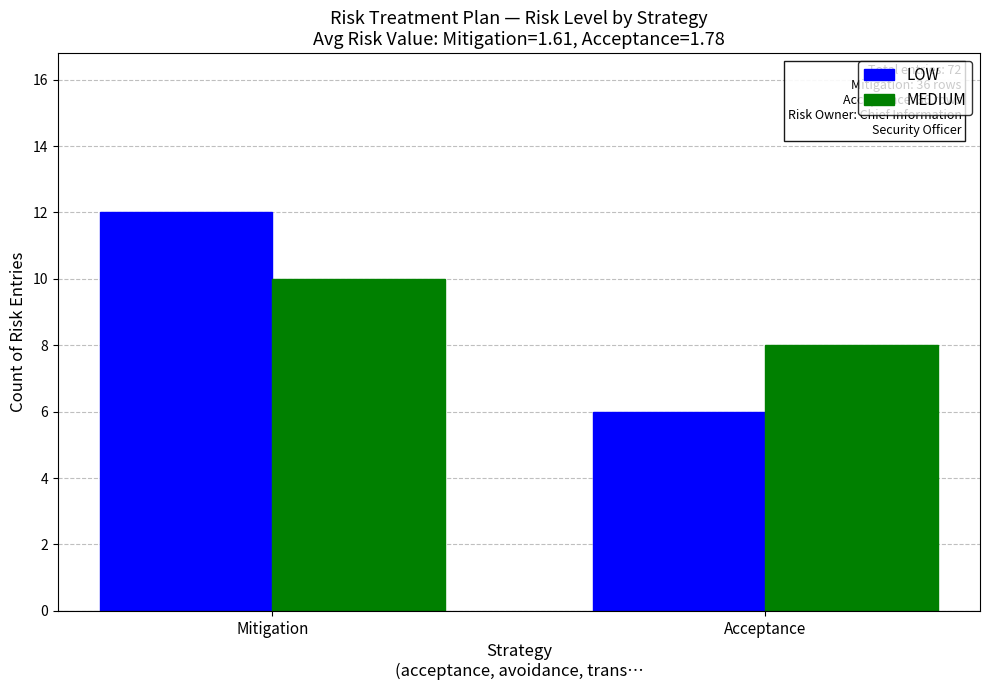

At Acceptance, list the series in order from largest to smallest.

MEDIUM, LOW